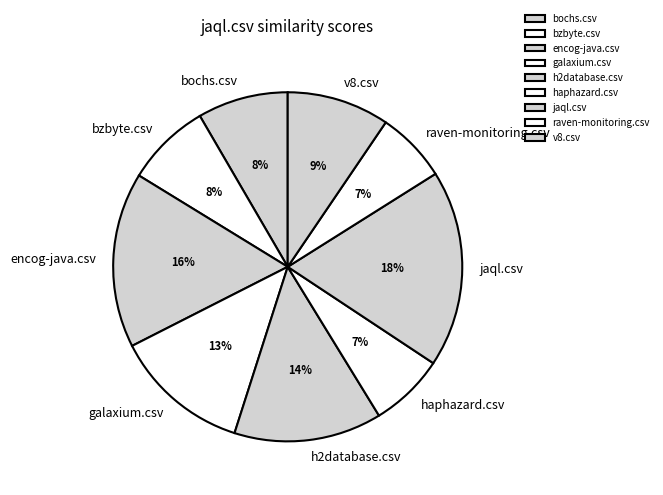

Which has a higher value, galaxium.csv or haphazard.csv?

galaxium.csv